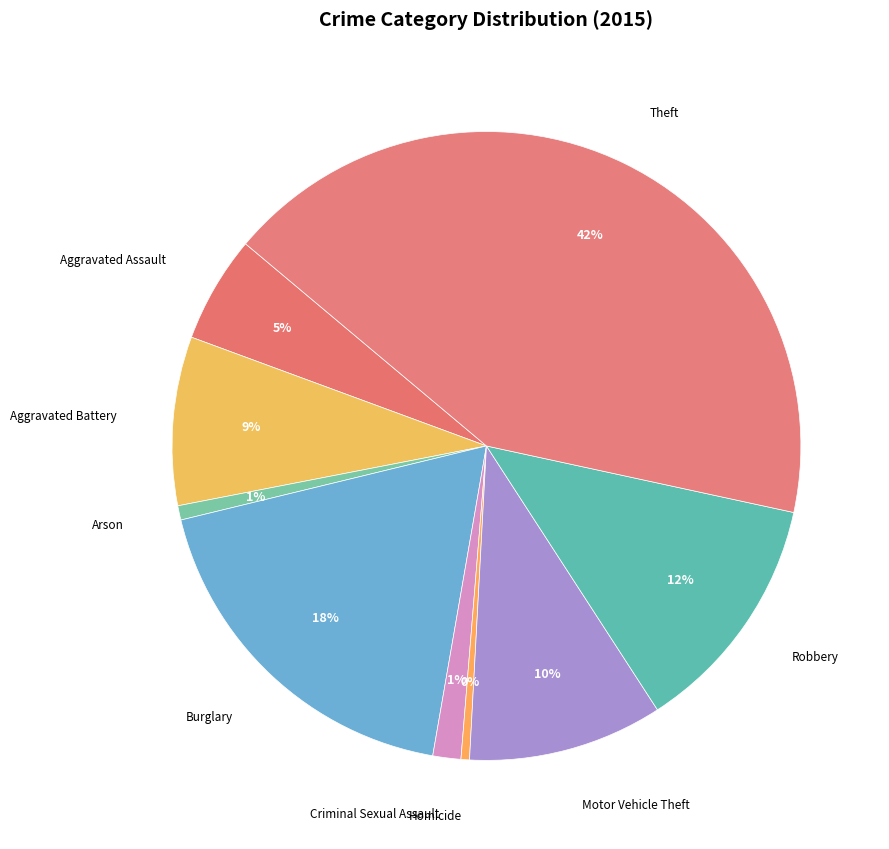

The Robbery slice represents 18% of the pie. True or false?

False